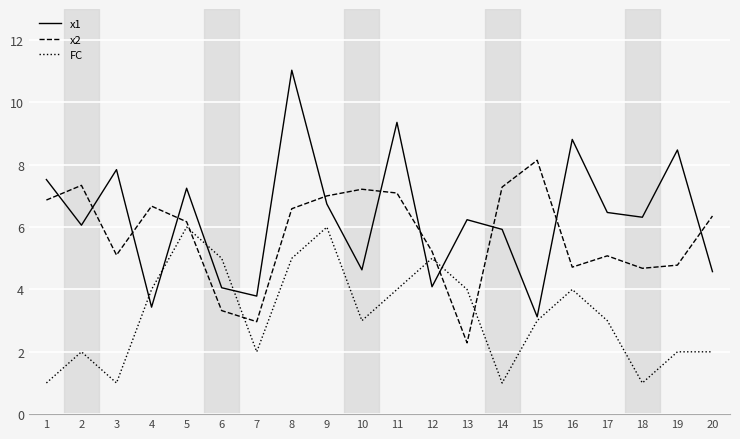

What is the total value across all series at 20?

12.9